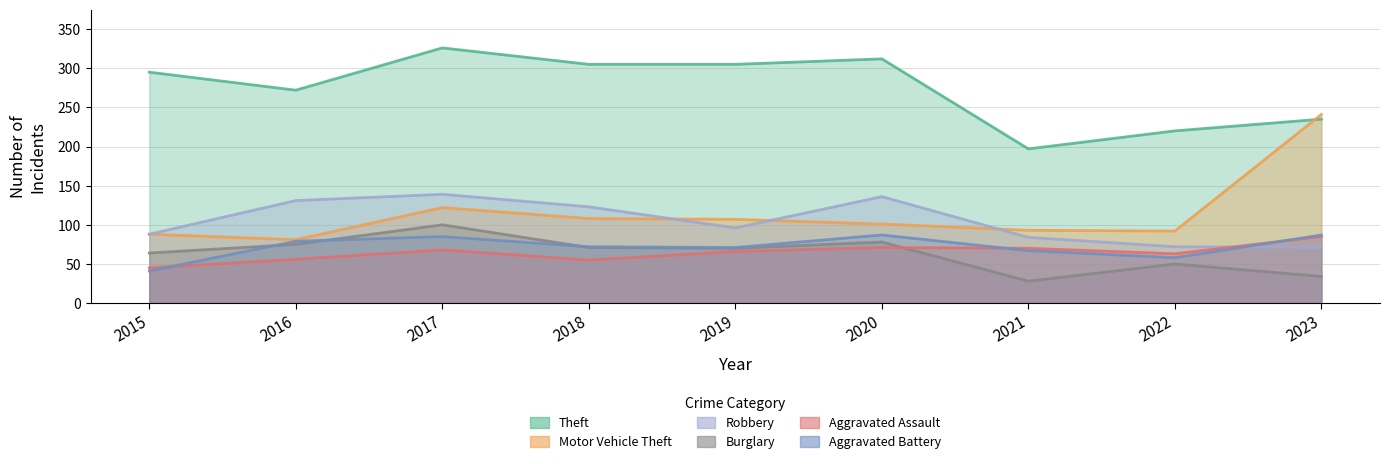

In Motor Vehicle Theft, how many points are higher than both neighbors (excluding endpoints)?

1